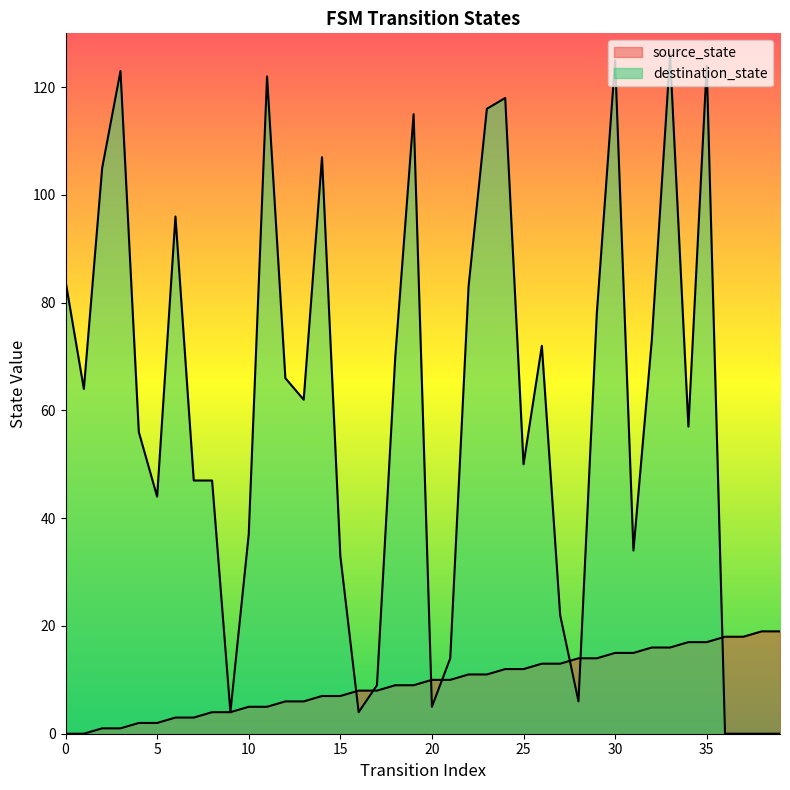

Which series has the largest range (max minus min)?

destination_state